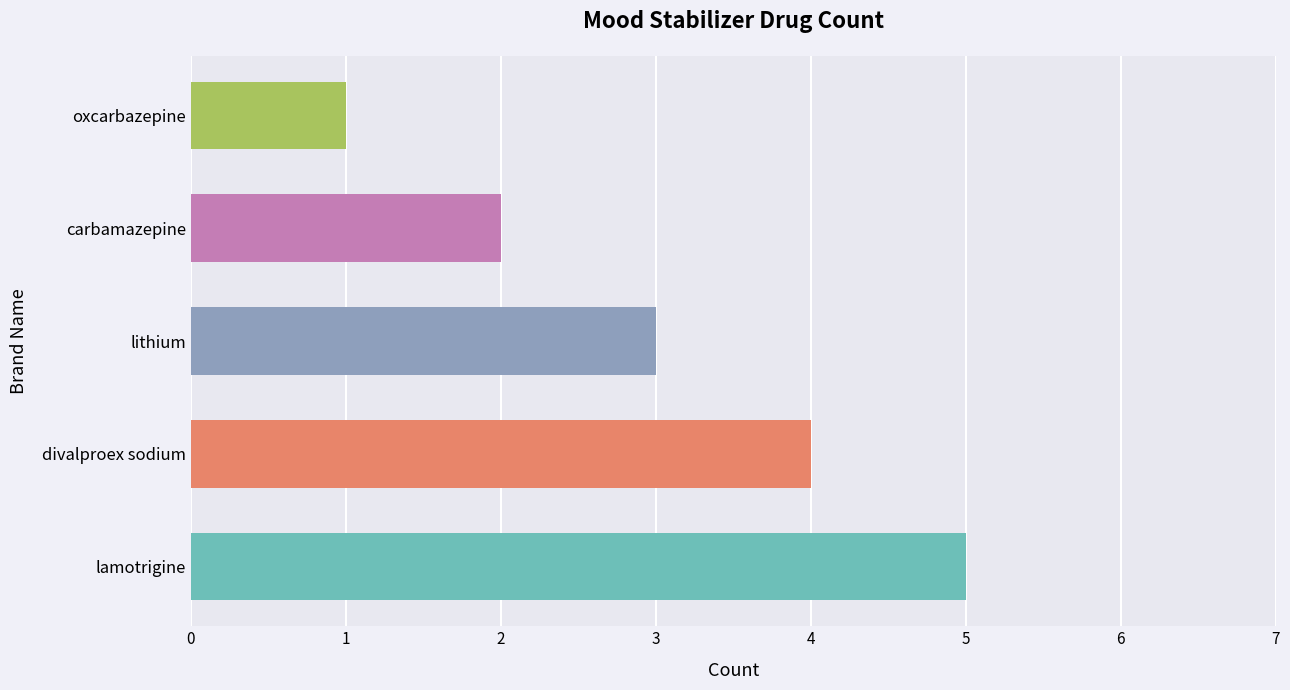

Rank the categories by value from lowest to highest.

oxcarbazepine, carbamazepine, lithium, divalproex sodium, lamotrigine